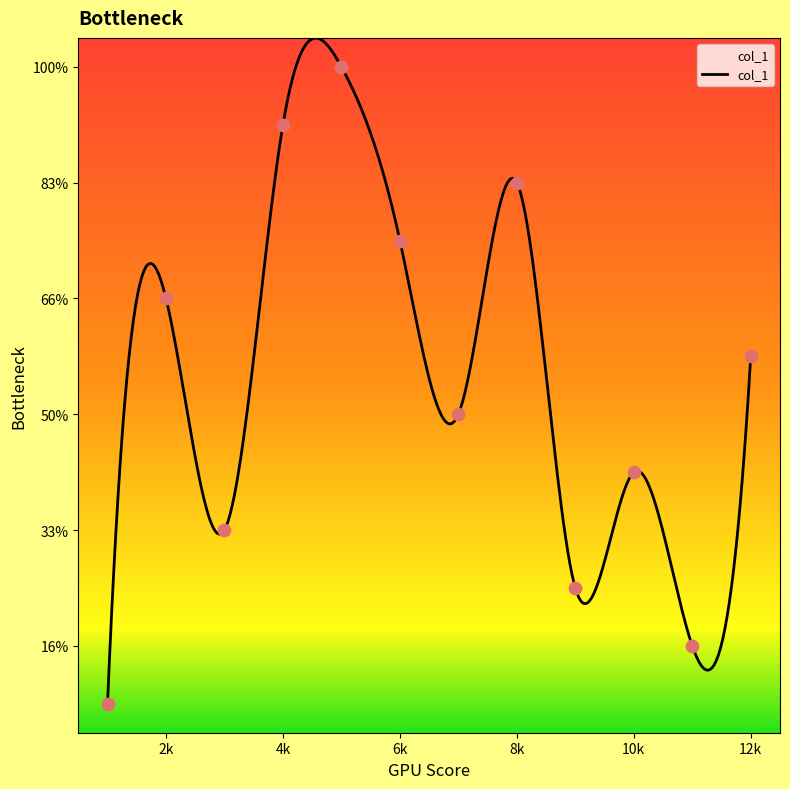

What is the ratio of the value at 8 to the value at 1?

10.0